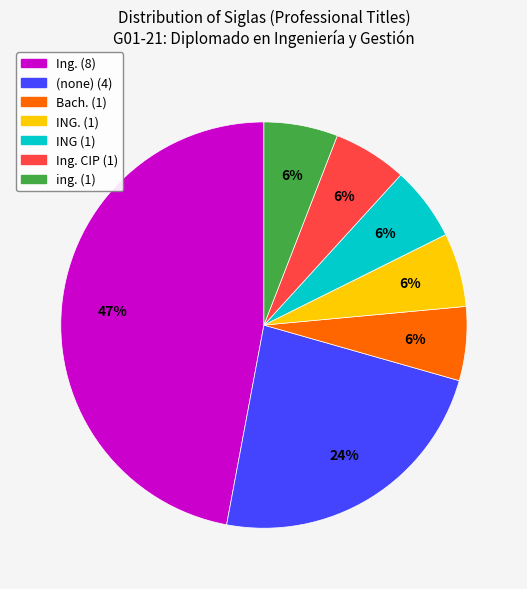

Does any single category account for the majority?

No